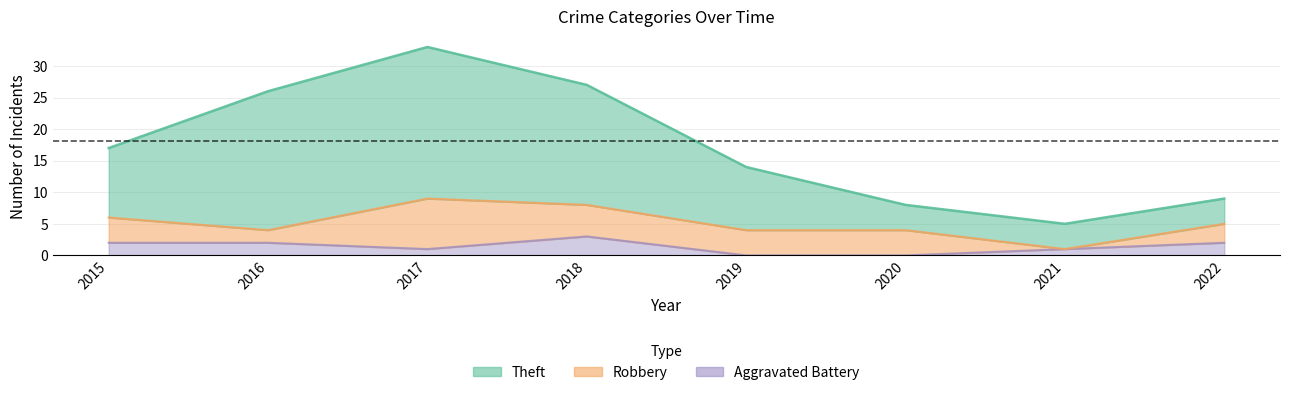

Which has a higher value, 2020 or 2022?

2022